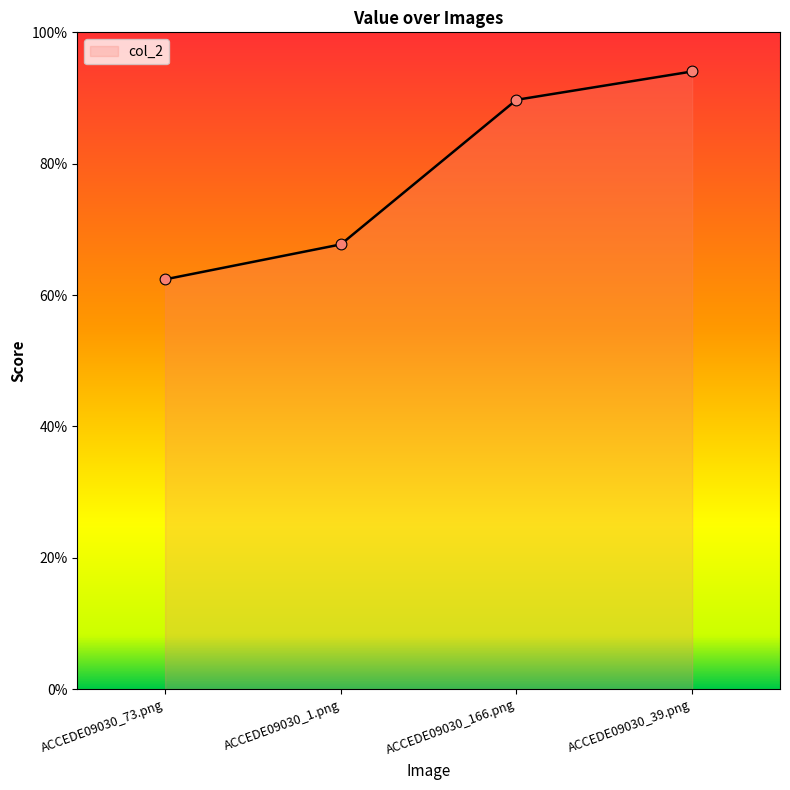

Which has a higher value, ACCEDE09030_166.png or ACCEDE09030_39.png?

ACCEDE09030_39.png